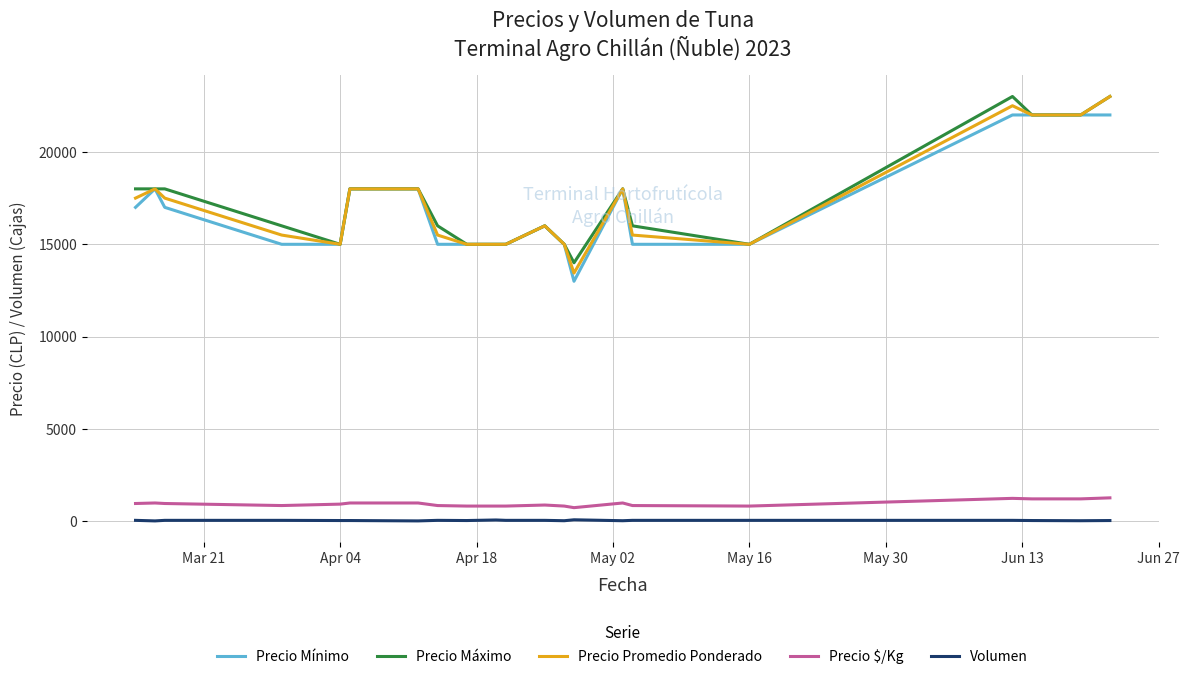

What is the greatest value displayed?

23000